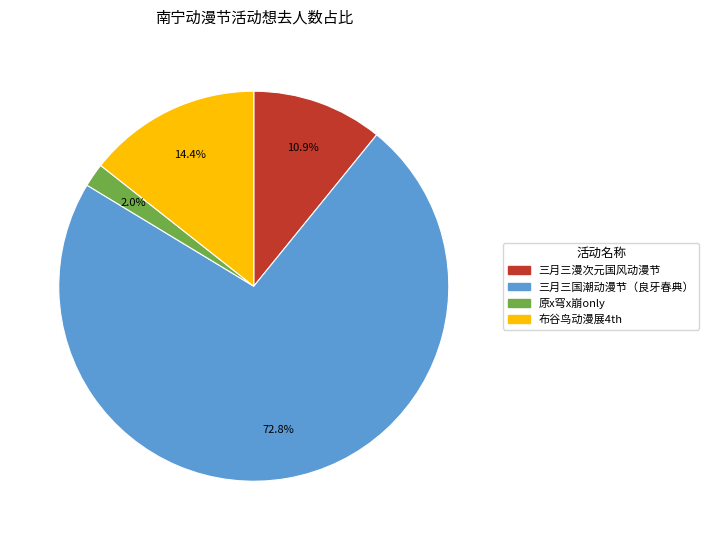

Is there a majority slice in this chart?

Yes